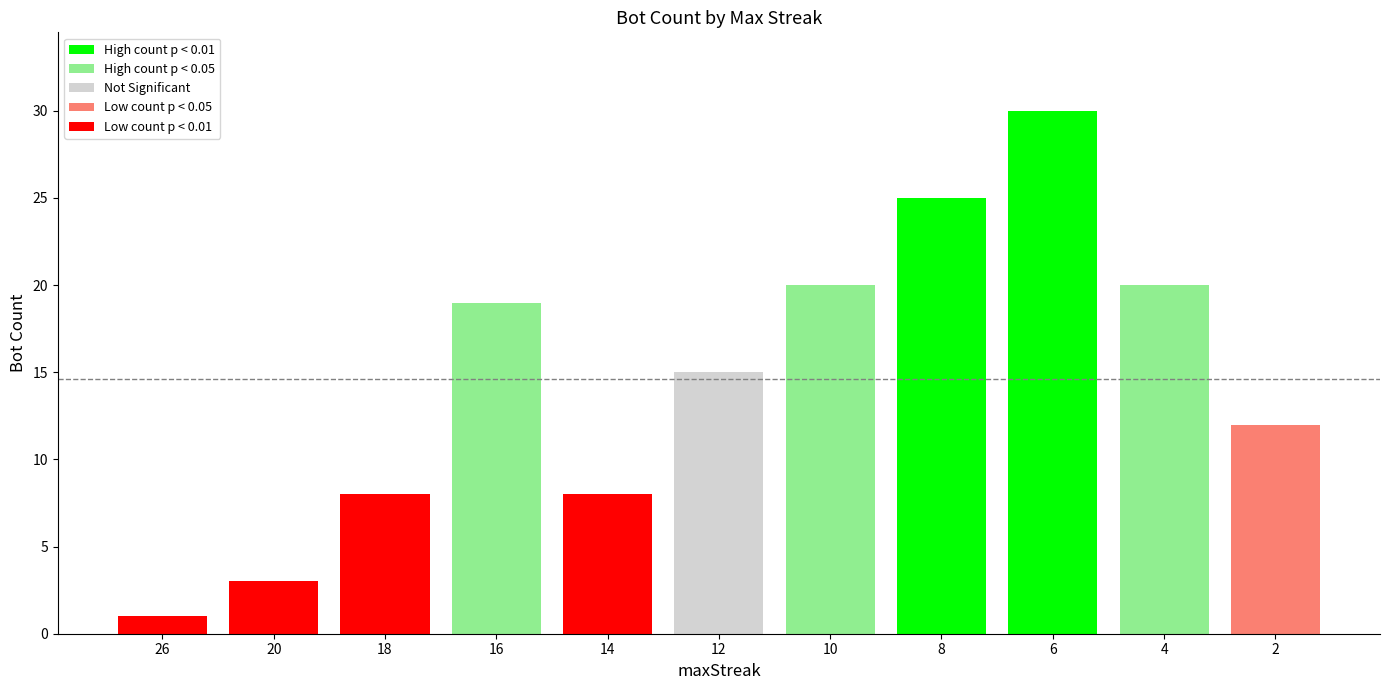

True or false: the data shows 3 at 1.

True